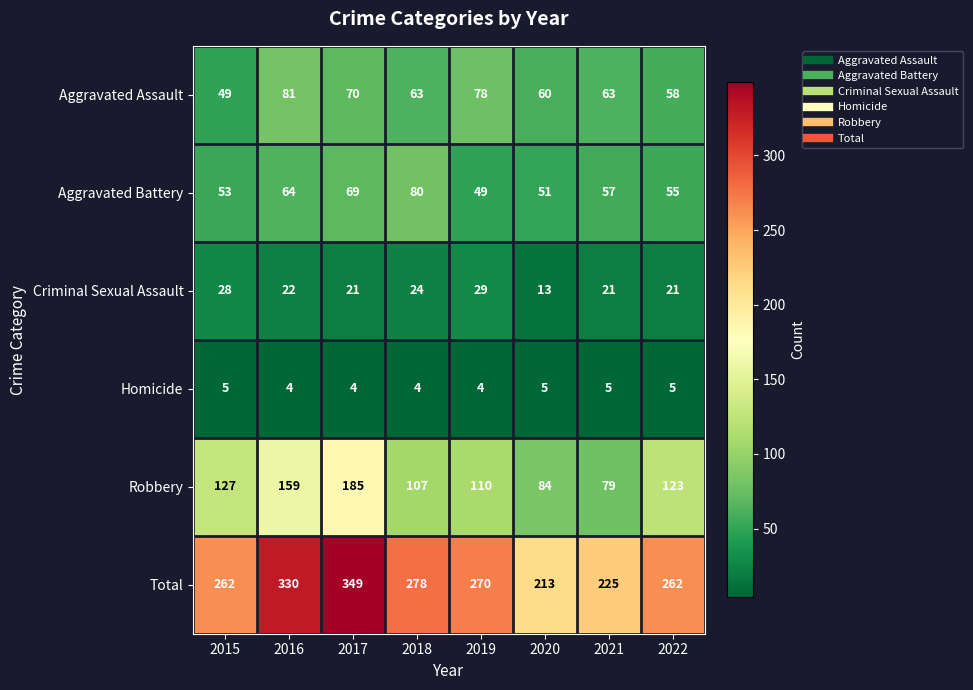

What is the spread (max minus min) of values at 2017?

345